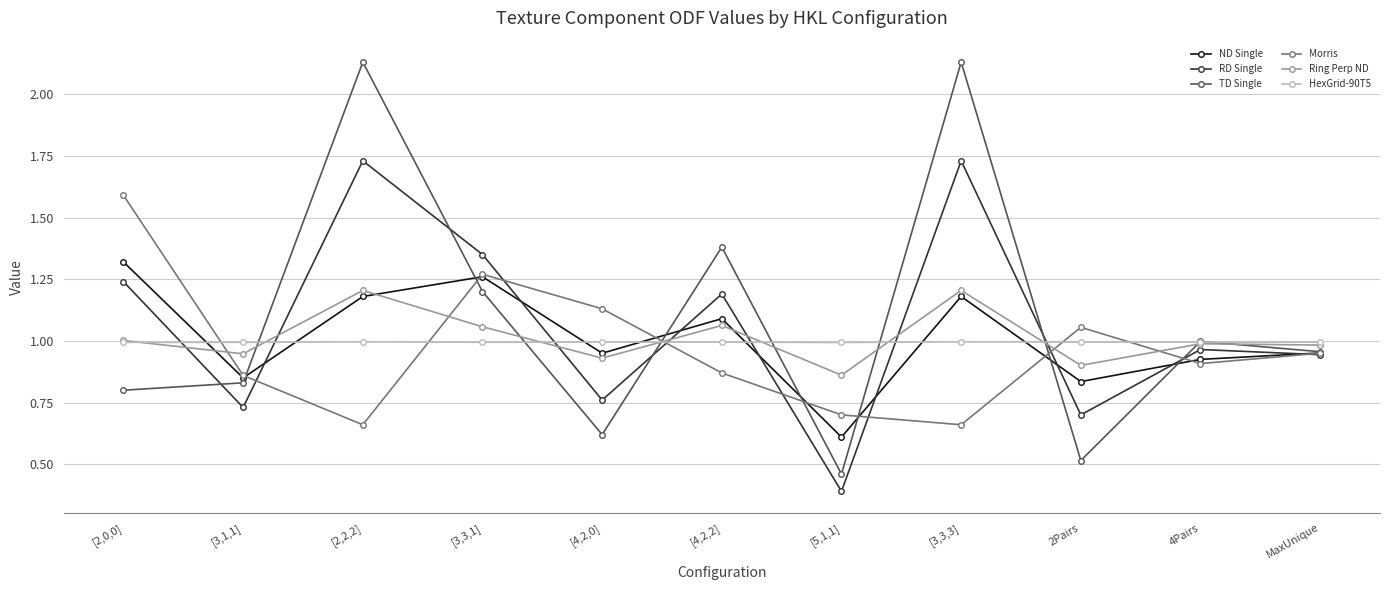

The value of HexGrid-90T5 at 2Pairs is 0.4. True or false?

False